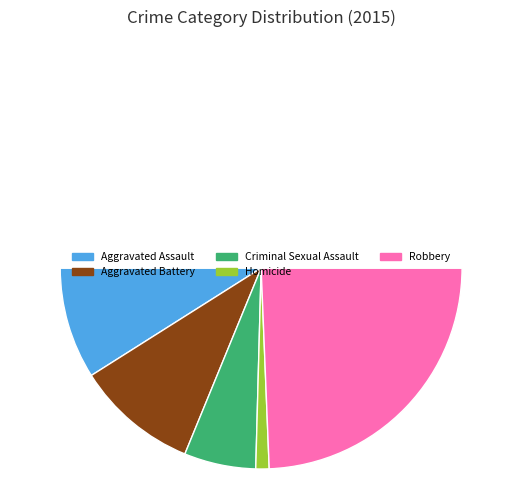

What is the largest slice in the pie chart?

Robbery